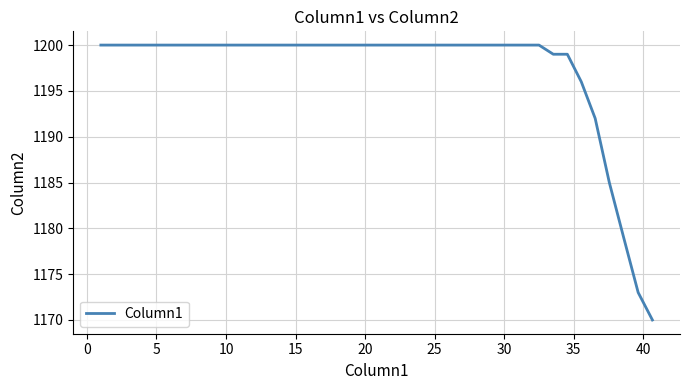

What is the maximum value shown in the chart?

1200